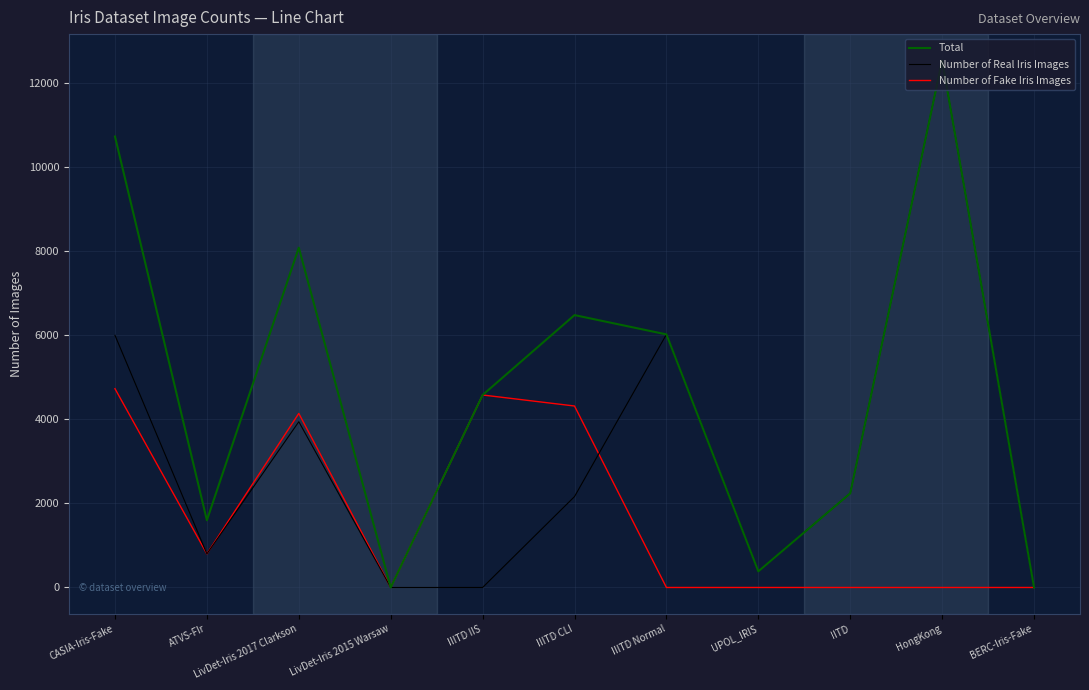

What is the sum of all Number of Fake Iris Images values?

18569